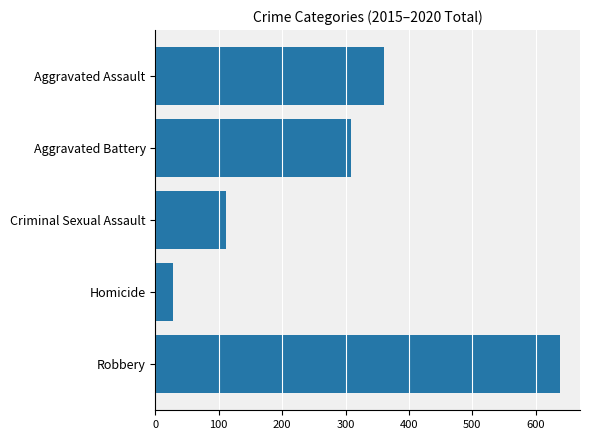

What is the average value?

290